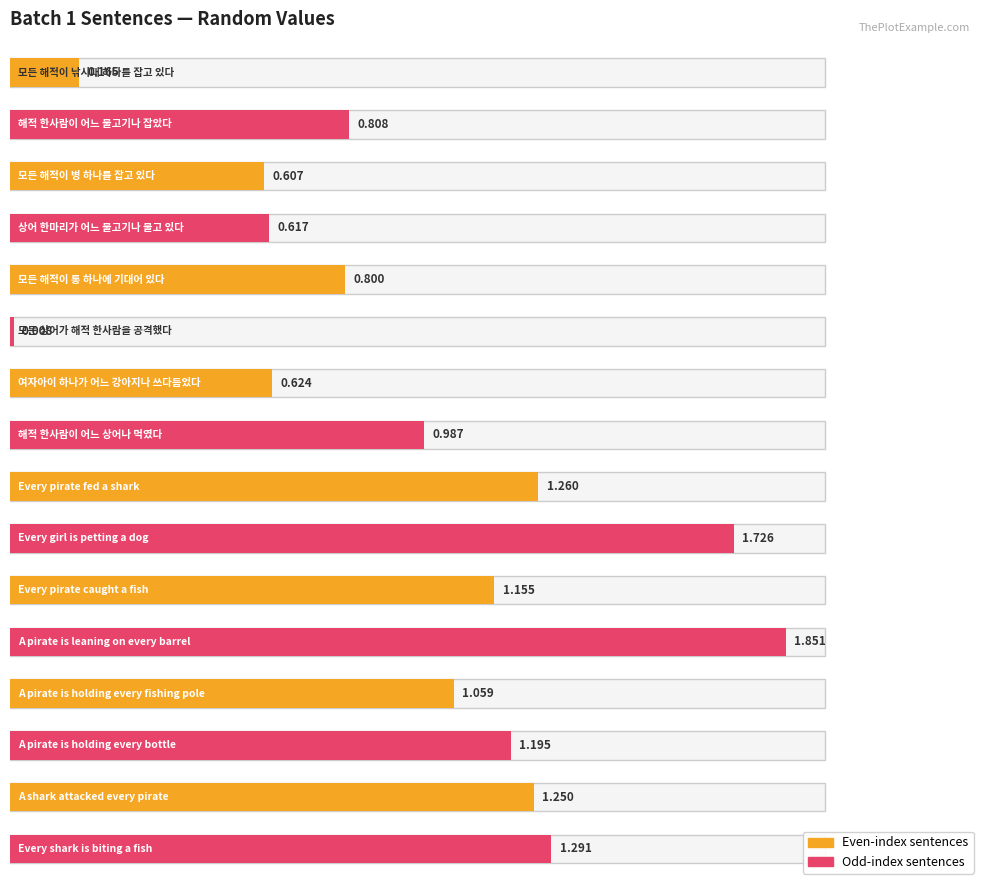

List the labels in order of value, smallest first.

모든 상어가 해적 한사람을 공격했다, 모든 해적이 낚시대 하나를 잡고 있다, 모든 해적이 병 하나를 잡고 있다, 상어 한마리가 어느 물고기나 물고 있다, 여자아이 하나가 어느 강아지나 쓰다듬었다, 모든 해적이 통 하나에 기대어 있다, 해적 한사람이 어느 물고기나 잡았다, 해적 한사람이 어느 상어나 먹였다, A pirate is holding every fishing pole, Every pirate caught a fish, A pirate is holding every bottle, A shark attacked every pirate, Every pirate fed a shark, Every shark is biting a fish, Every girl is petting a dog, A pirate is leaning on every barrel